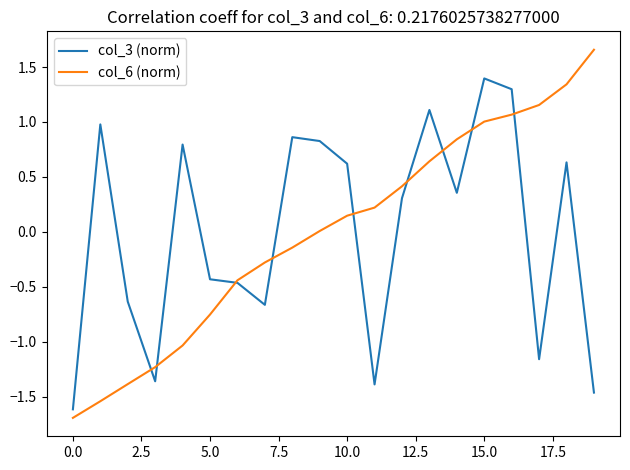

How many series are shown in this chart?

2